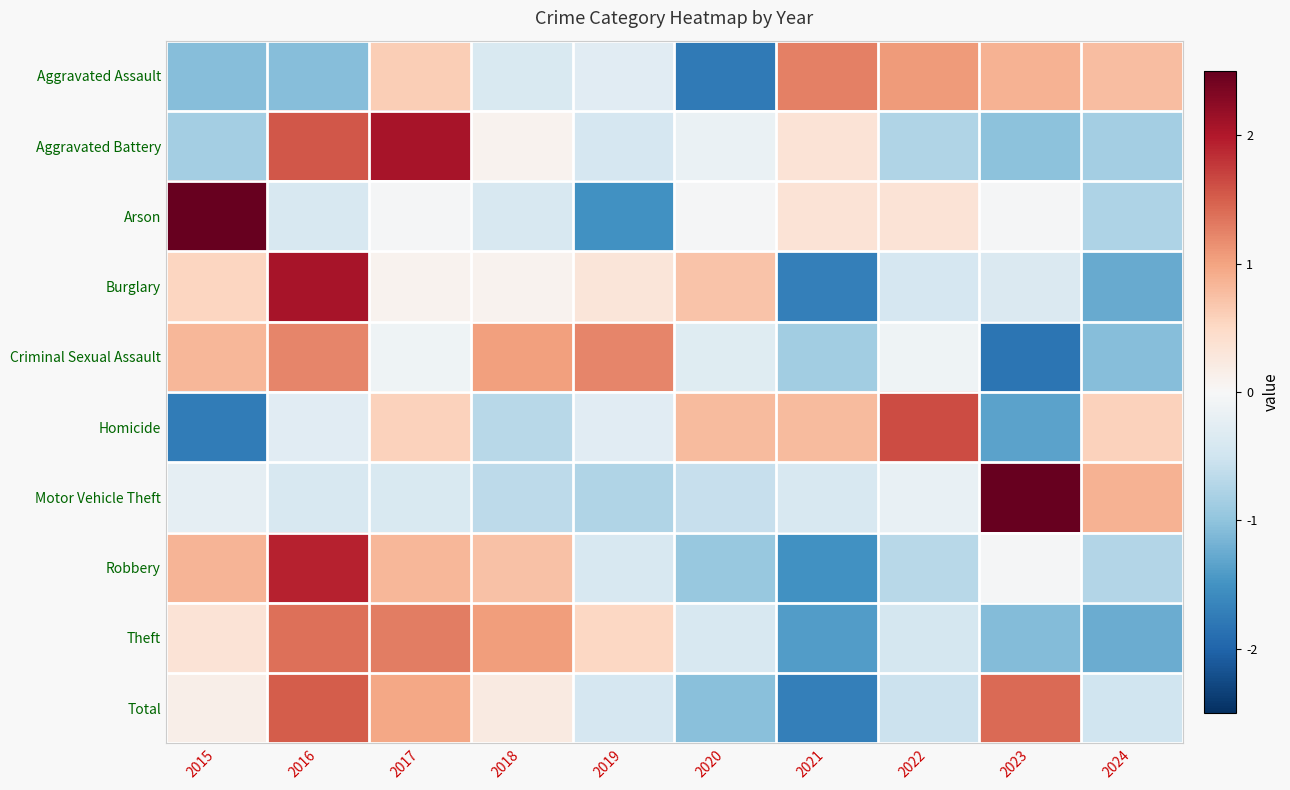

At 2019, list the series in order from largest to smallest.

Criminal Sexual Assault, Theft, Burglary, Homicide, Aggravated Assault, Robbery, Aggravated Battery, Total, Motor Vehicle Theft, Arson